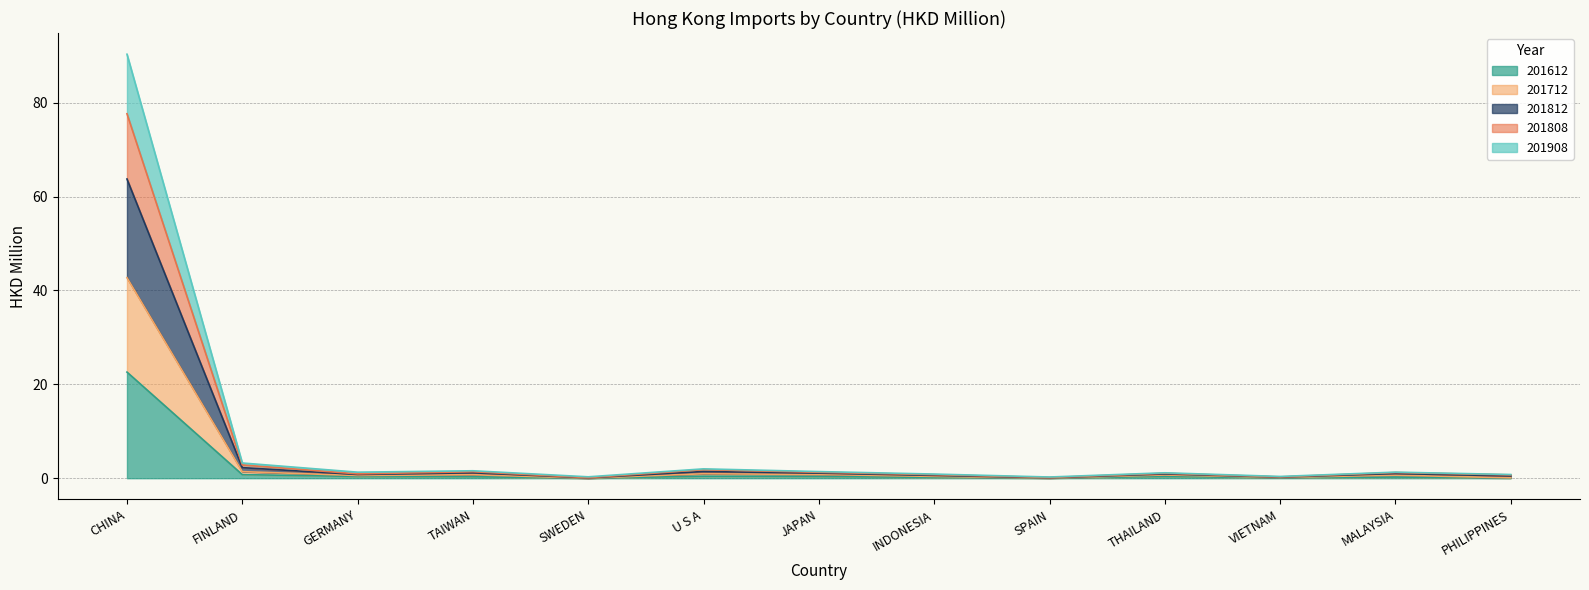

What is the label of the 1st point from the right?

PHILIPPINES